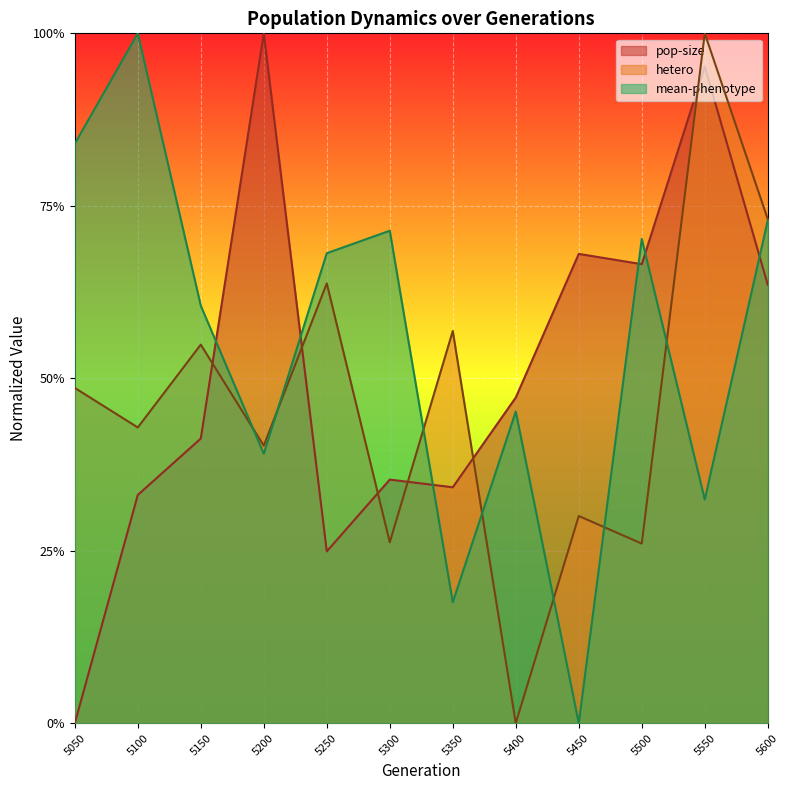

Which series changed the most between 5100 and 5550?

mean-phenotype